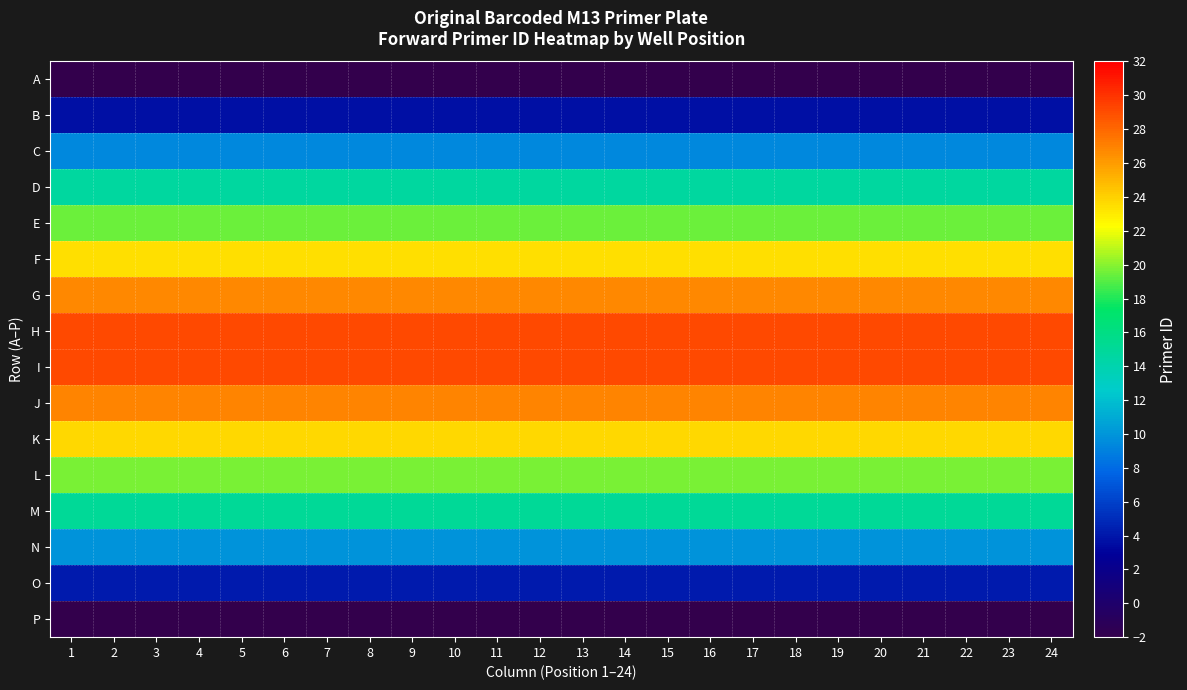

What is the spread (max minus min) of values at 2?

31.8